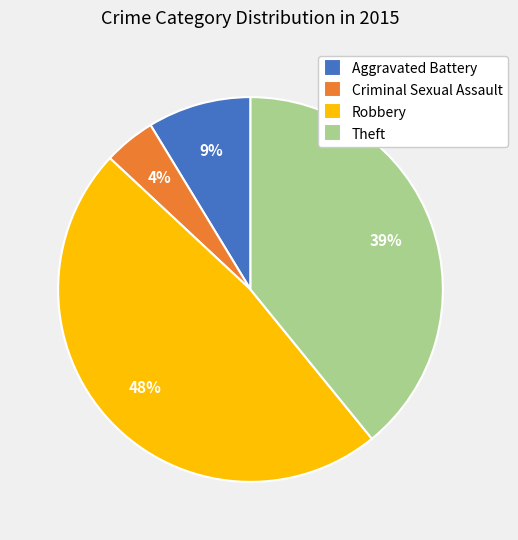

Between Theft and Robbery, which is larger?

Robbery